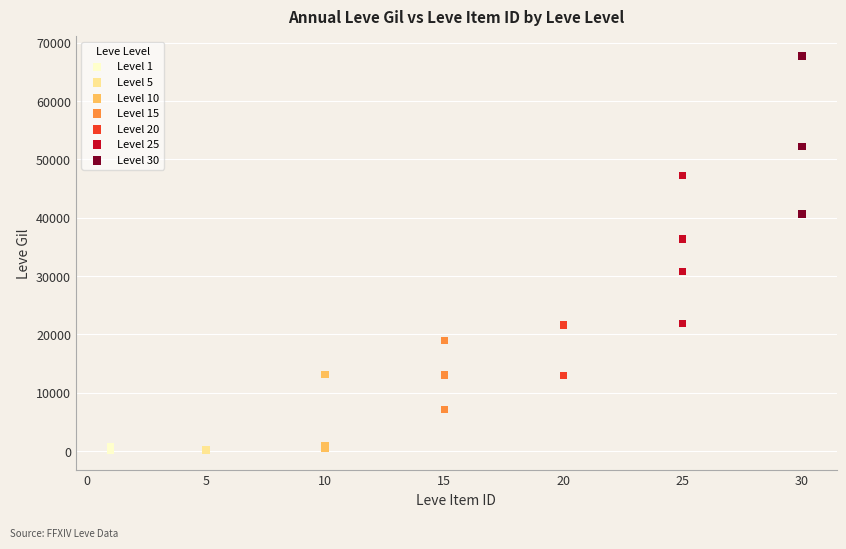

Which series contains the highest Y value?

Level 30